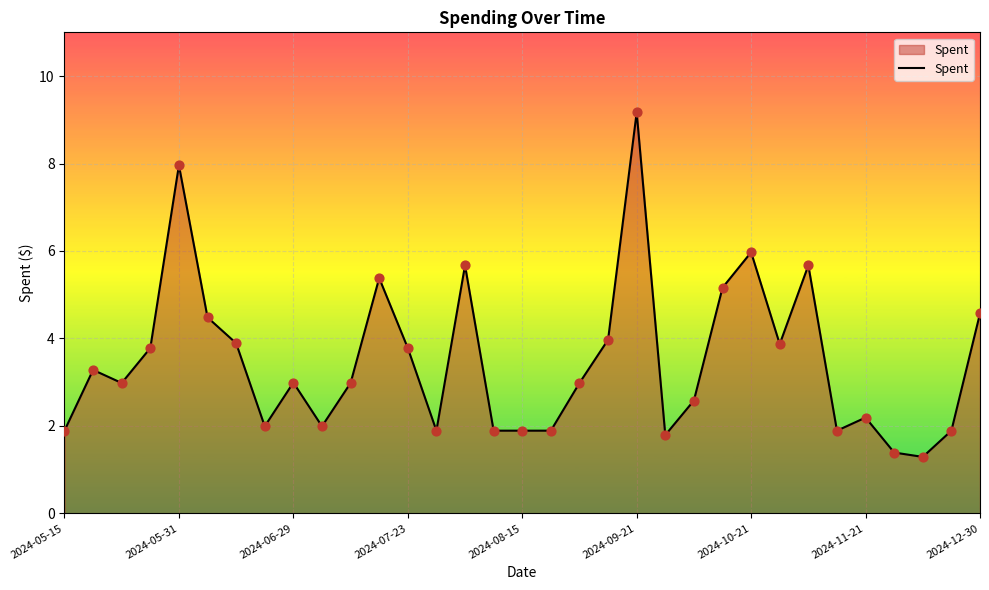

What is the minimum value shown in the chart?

1.3